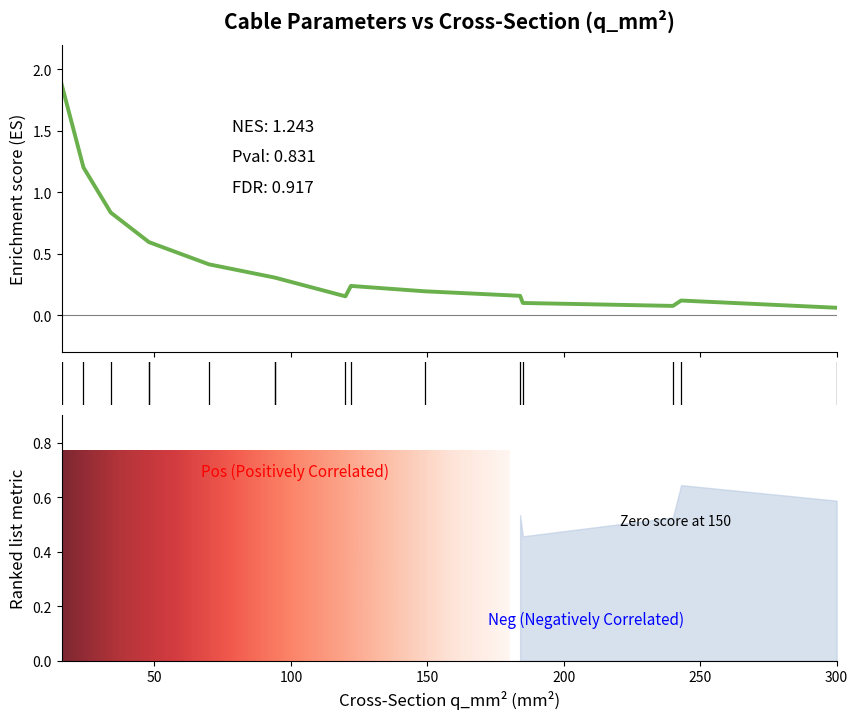

What is the label of the 12th point from the right?

34